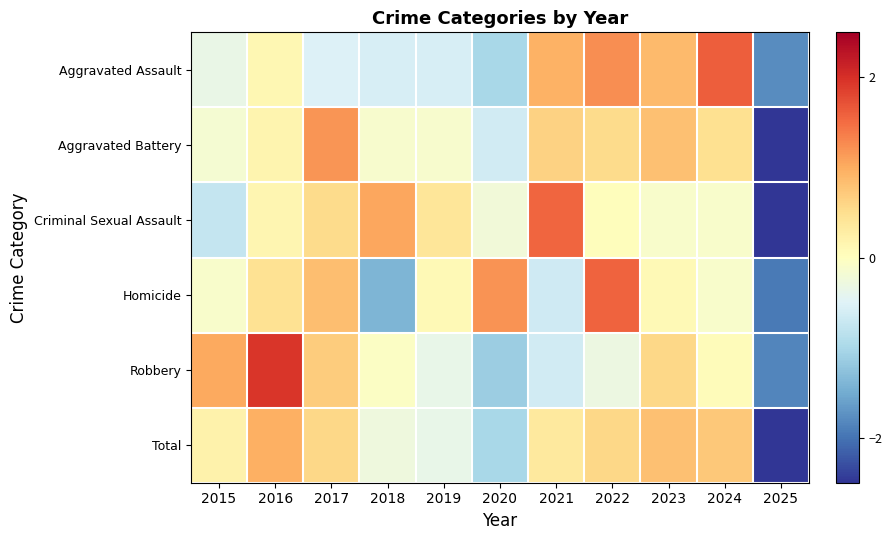

At how many categories does at least one series exceed -2?

11